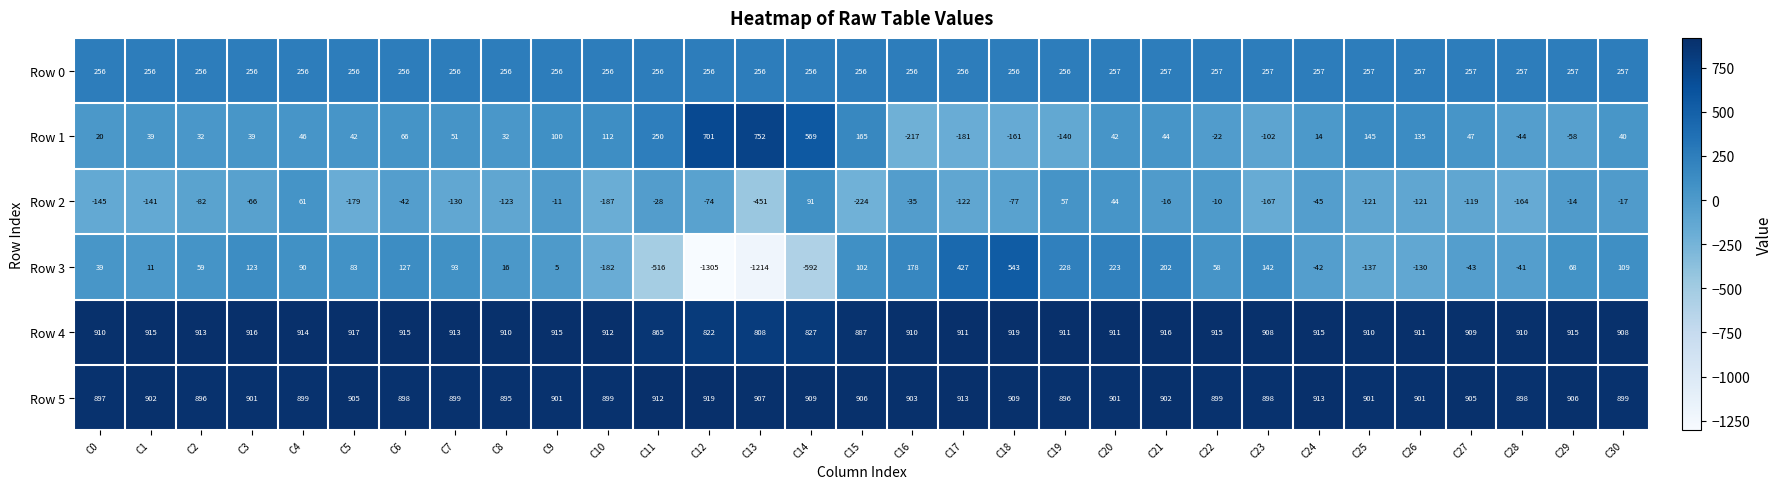

At which category is the sum across all series the highest?

C18